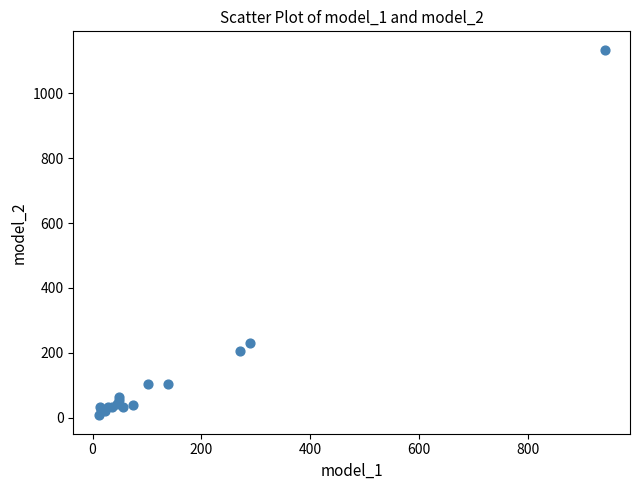

What Y value in the scatter plot is closest to 570?

230.8